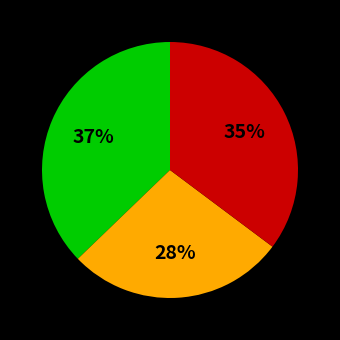

Does any single category account for the majority?

No